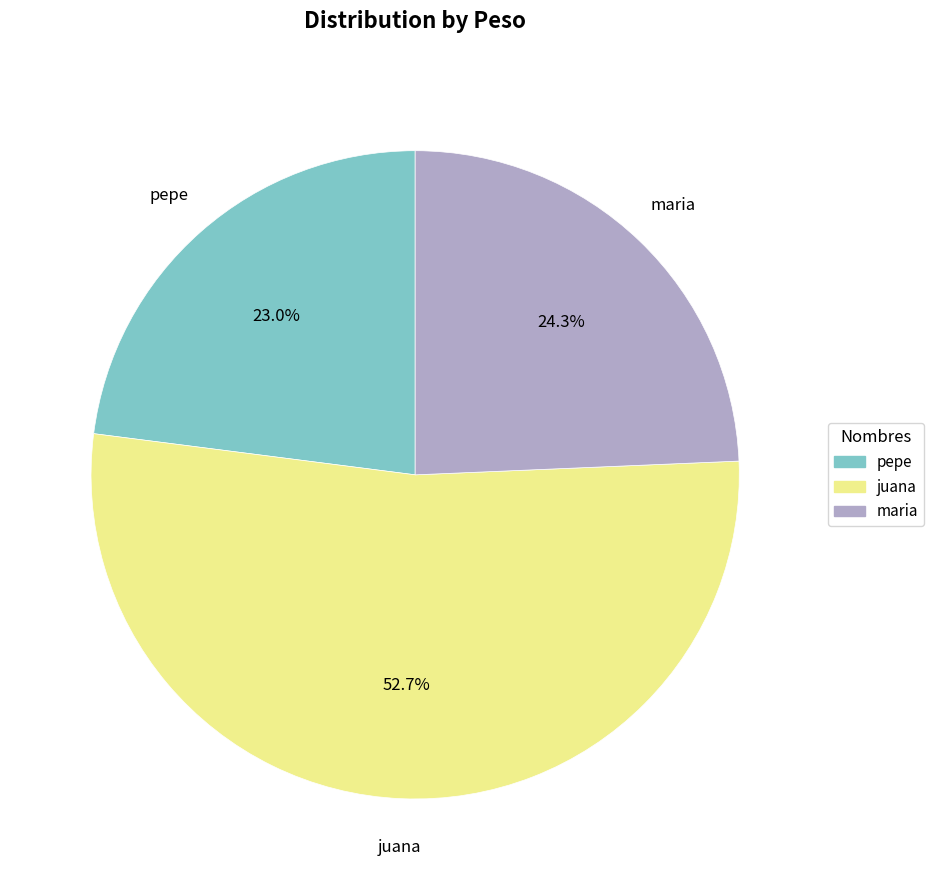

What percentage do juana and pepe together represent?

75.7%